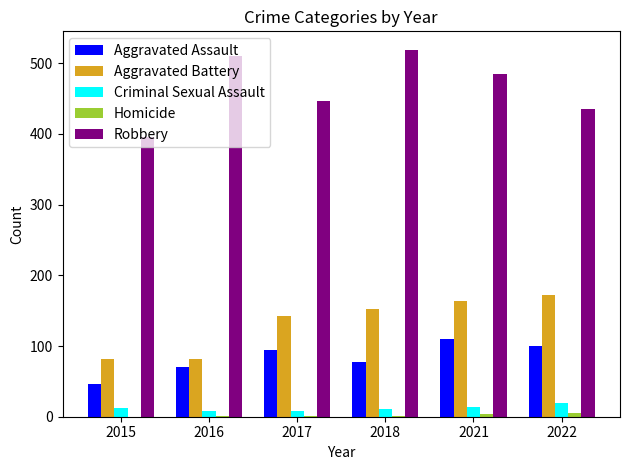

What is the sum of all Criminal Sexual Assault values?

72